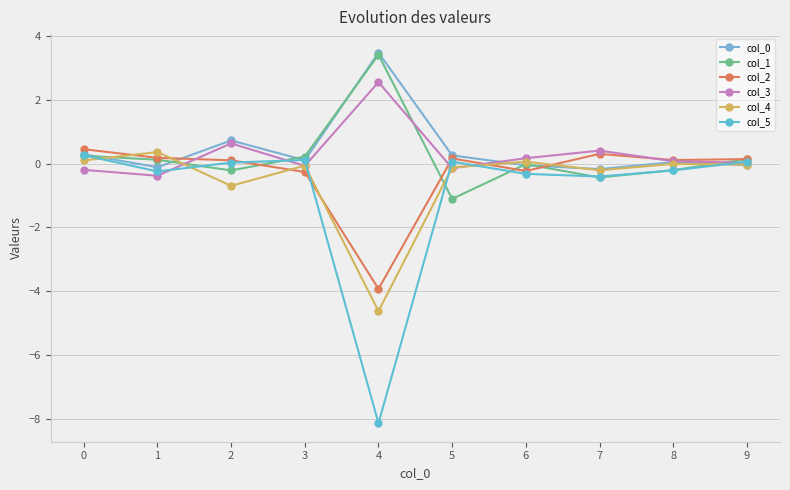

How many lines are shown in the chart?

6